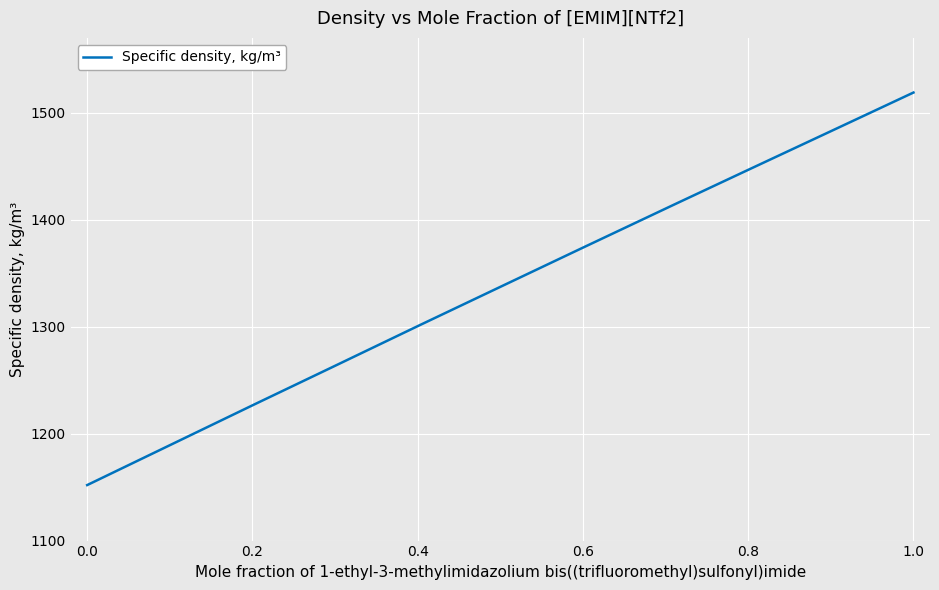

What is the average value?

1337.0